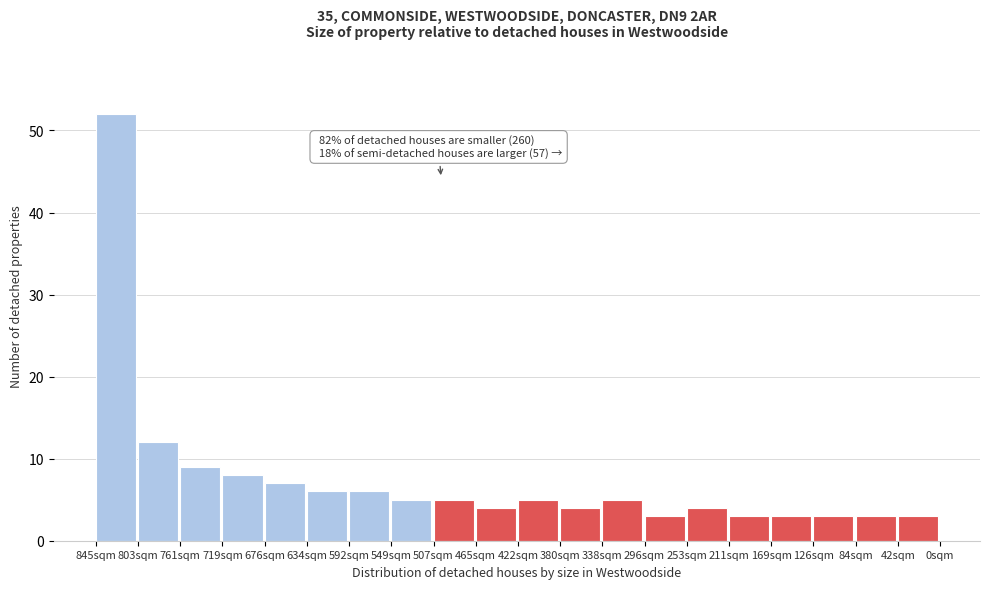

Reading left to right, what are all the values shown in this chart?

845sqm=52	803sqm=12	761sqm=9	719sqm=8	676sqm=7	634sqm=6	592sqm=6	549sqm=5	507sqm=5	465sqm=4	422sqm=5	380sqm=4	338sqm=5	296sqm=3	253sqm=4	211sqm=3	169sqm=3	126sqm=3	84sqm=3	42sqm=3